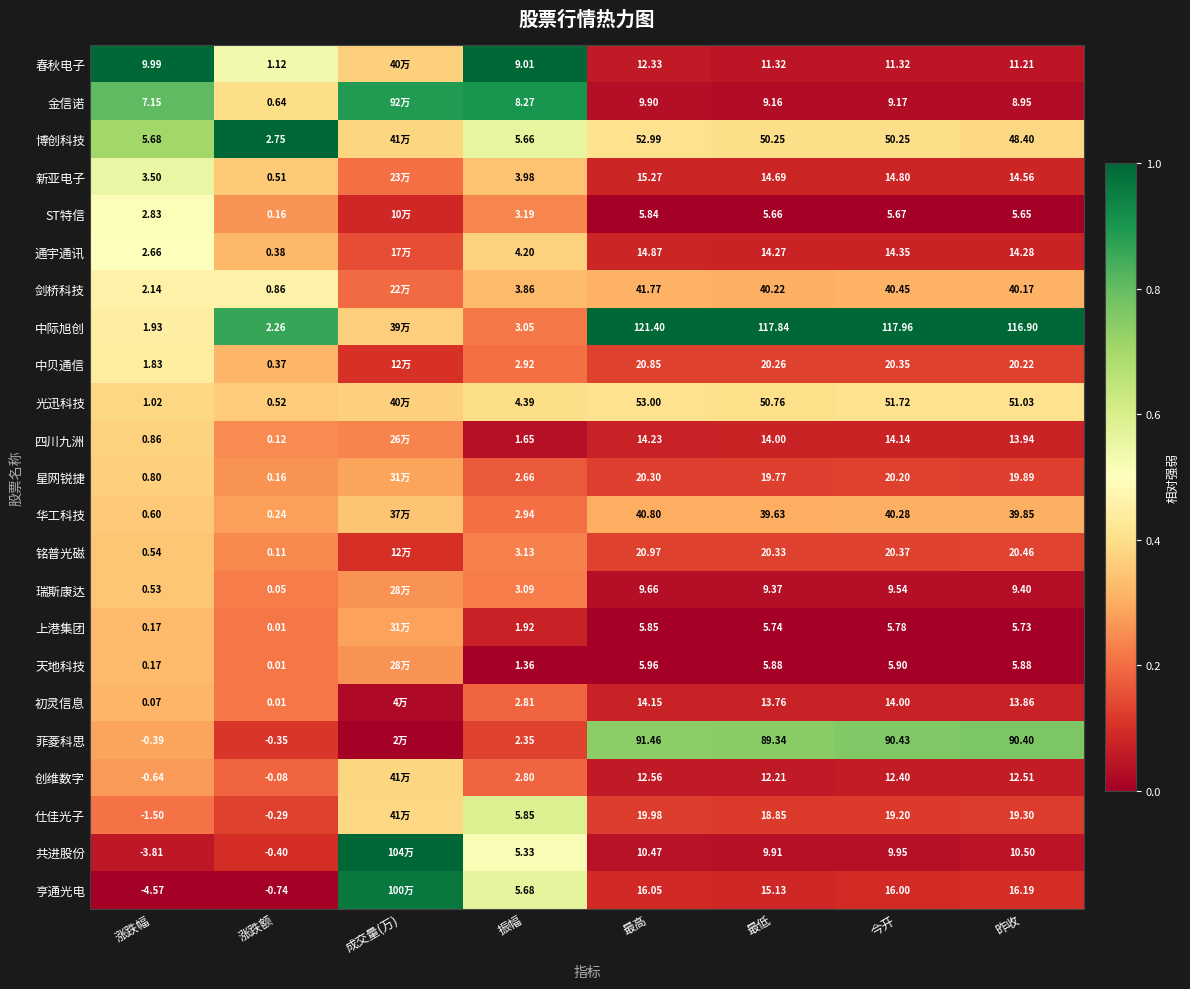

Rank the series at 最低 from highest to lowest value.

中际旭创, 菲菱科思, 光迅科技, 博创科技, 剑桥科技, 华工科技, 铭普光磁, 中贝通信, 星网锐捷, 仕佳光子, 亨通光电, 新亚电子, 通宇通讯, 四川九洲, 初灵信息, 创维数字, 春秋电子, 共进股份, 瑞斯康达, 金信诺, 天地科技, 上港集团, ST特信